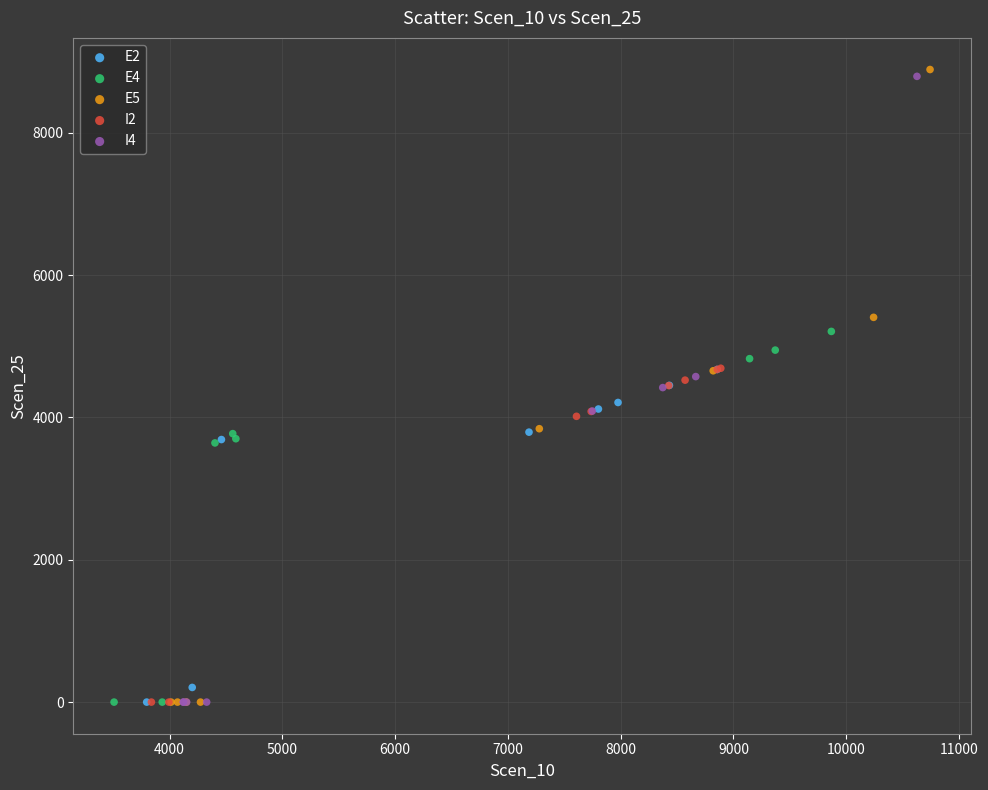

What are all the series names shown in the legend?

E2, E4, E5, I2, I4